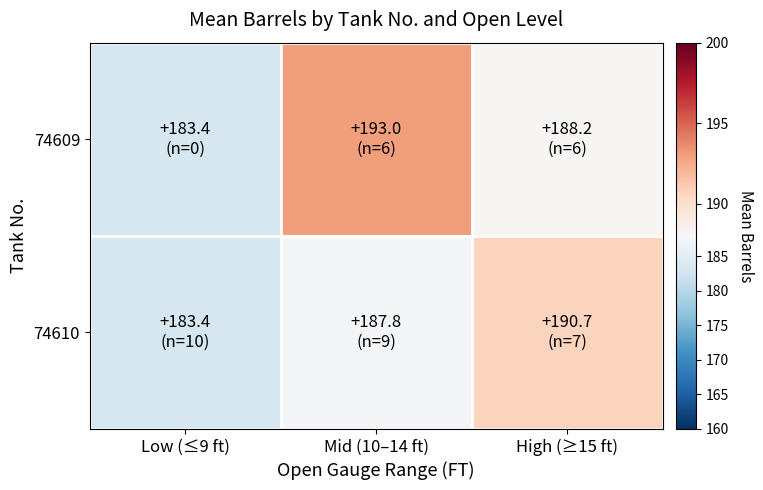

Reading left to right, transcribe all the data shown in this chart.

74609: Low (≤9 ft)=183.4	Mid (10–14 ft)=193.0	High (≥15 ft)=188.2
74610: Low (≤9 ft)=183.4	Mid (10–14 ft)=187.8	High (≥15 ft)=190.7